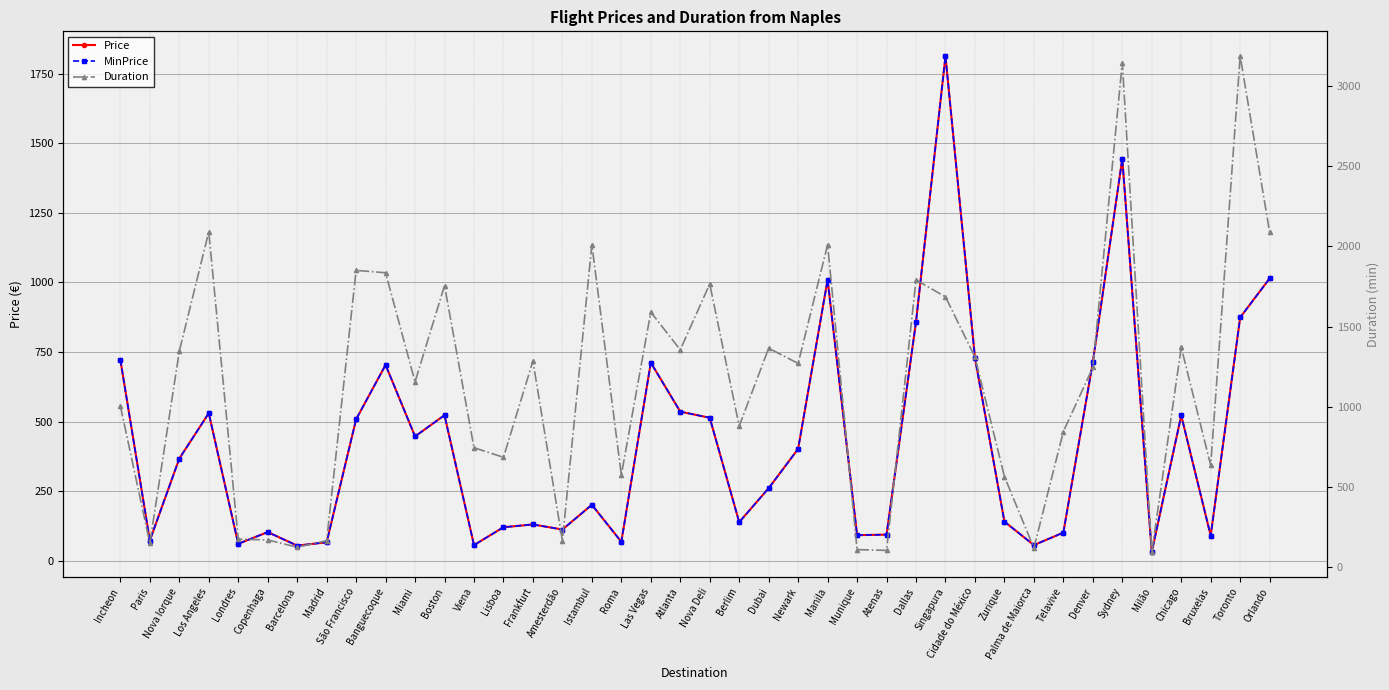

What is the difference between the maximum and minimum values in the Price series?

1782.1